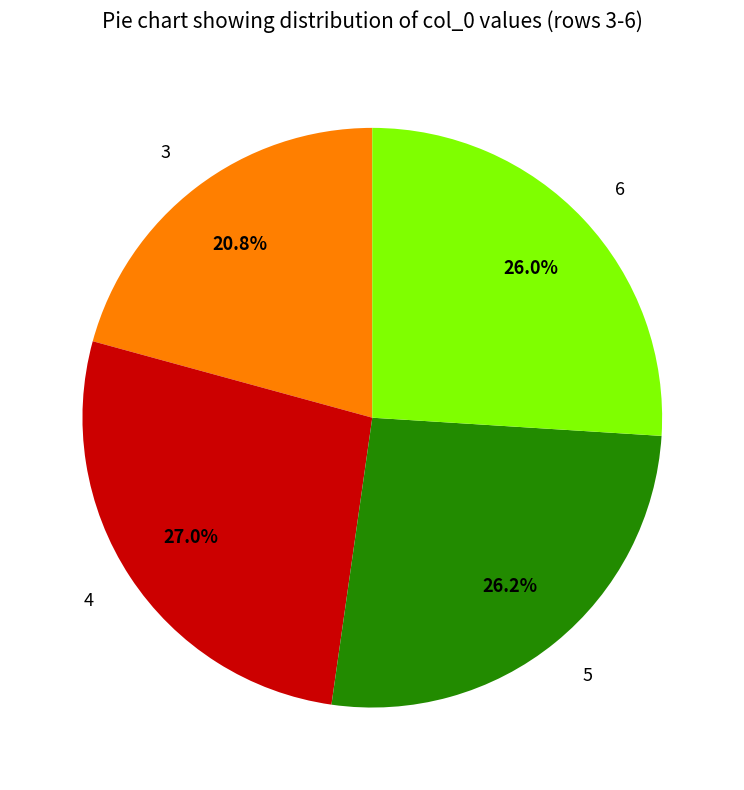

To the nearest percent, what is the difference between the 4 and 3 slice percentages?

6%